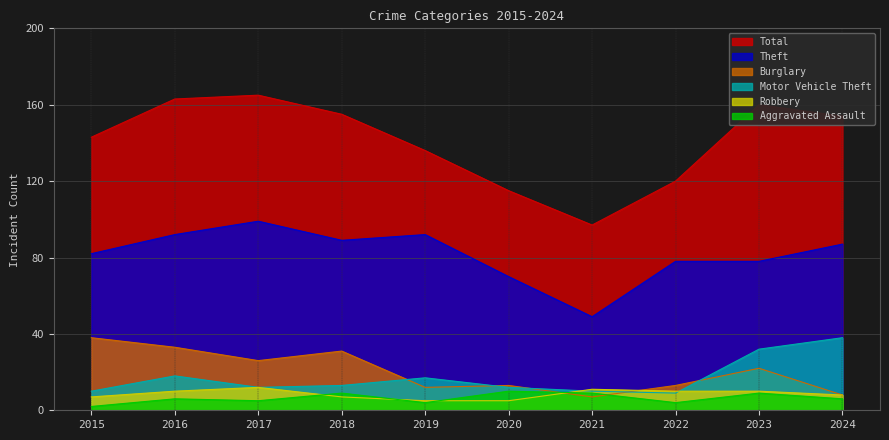

What are all the series names shown in the legend?

Total, Theft, Burglary, Motor Vehicle Theft, Robbery, Aggravated Assault